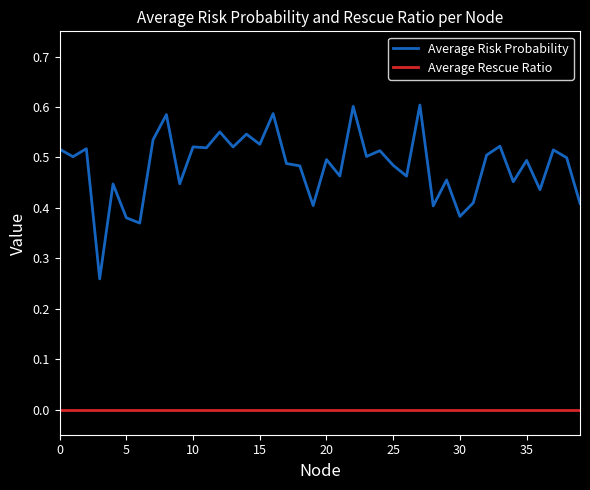

List the series in order of their peak value, highest first.

Average Risk Probability, Average Rescue Ratio